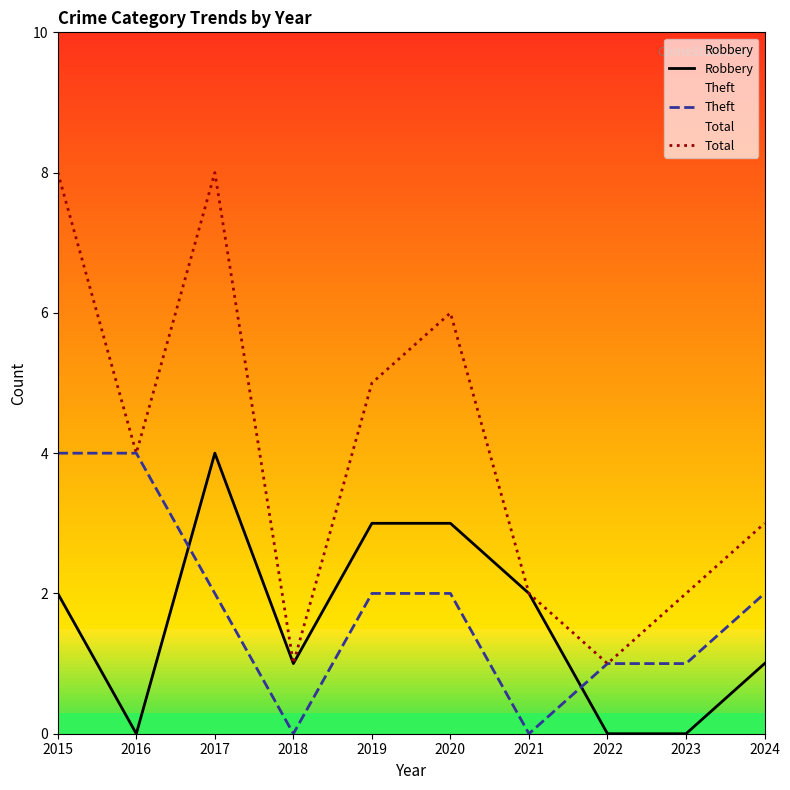

Which series has the widest spread of values?

Total